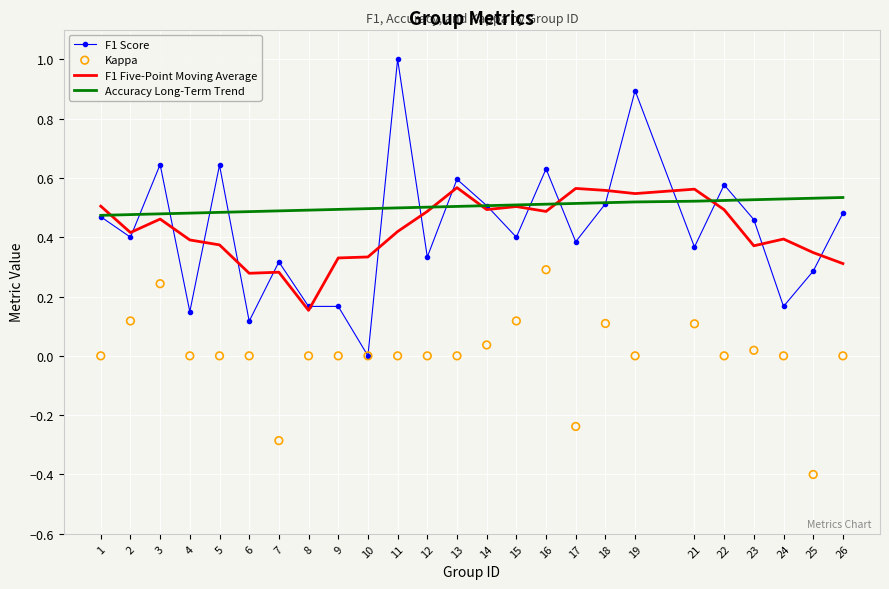

Which series contains the lowest Y value?

Kappa